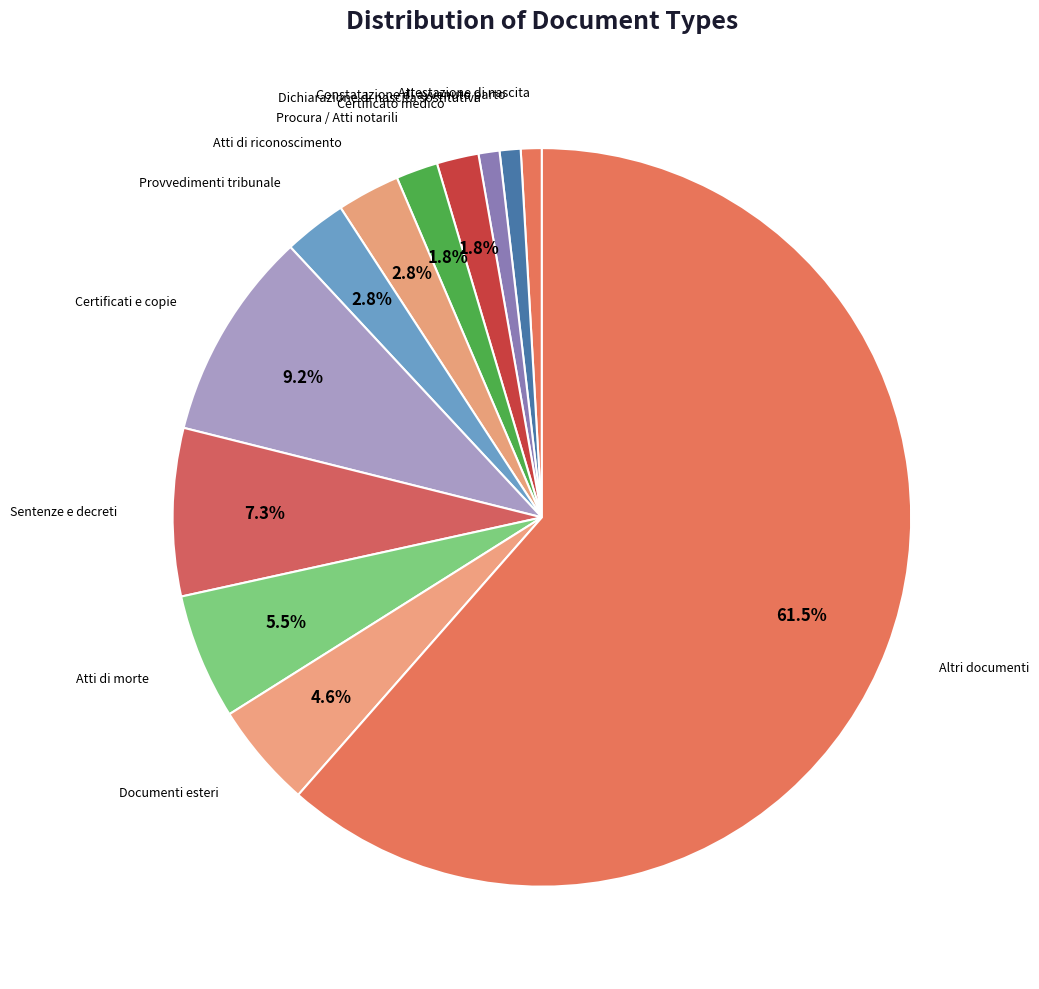

Count the number of slices in the pie.

12